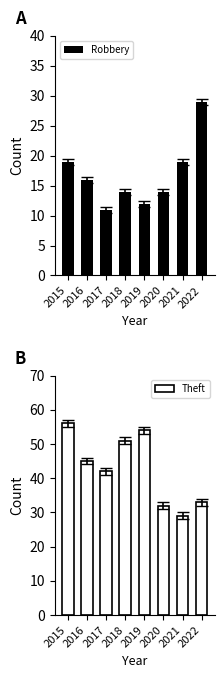

Is it true that Theft equals 51 at 2022?

False